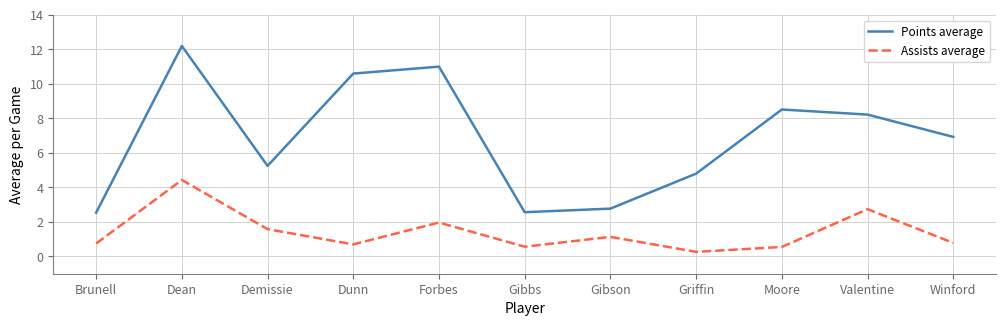

Which series has the largest total across all categories?

Points average